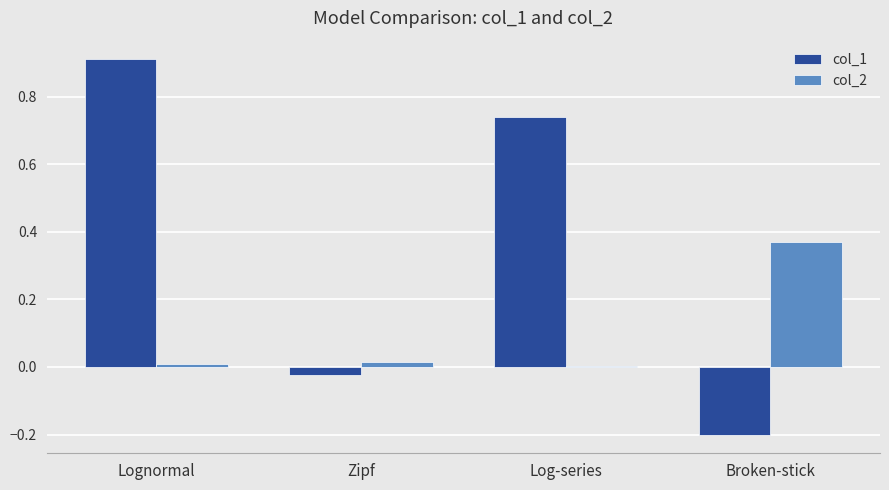

At which category is the sum across all series the highest?

Lognormal